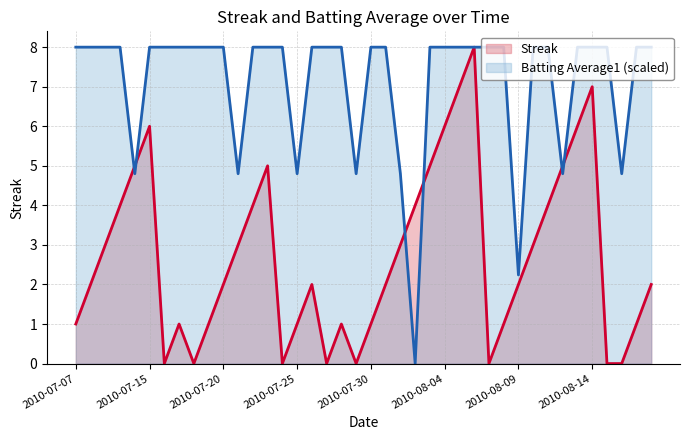

Between 2010-07-08 and 2010-07-15, which is larger?

2010-07-15